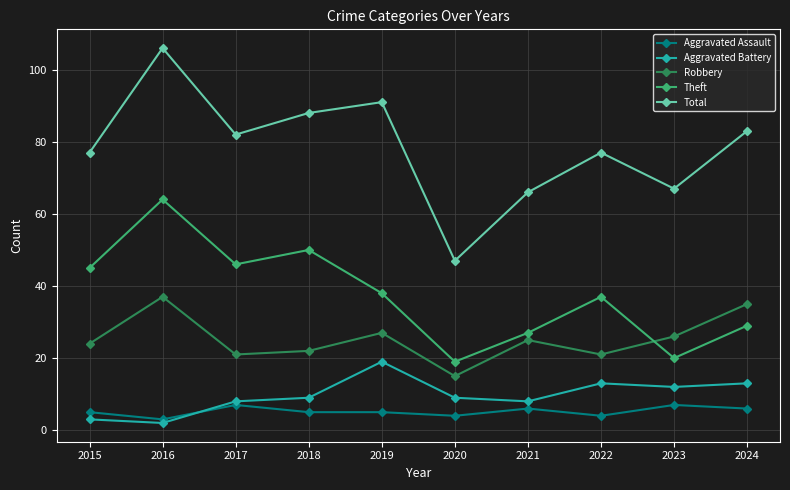

True or false: Aggravated Assault and Total cross at least once.

False